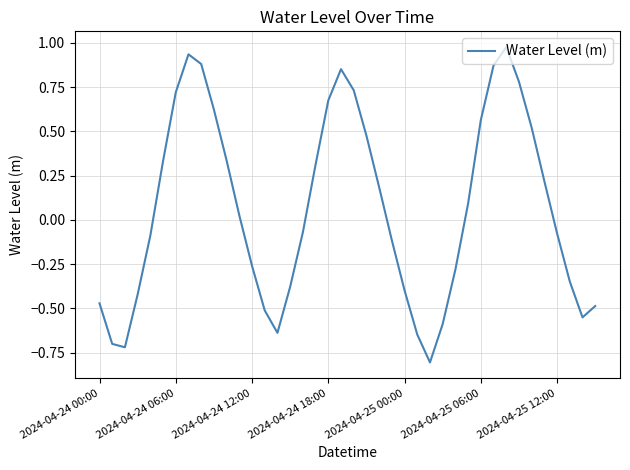

What is the difference between the maximum and minimum values?

1.8